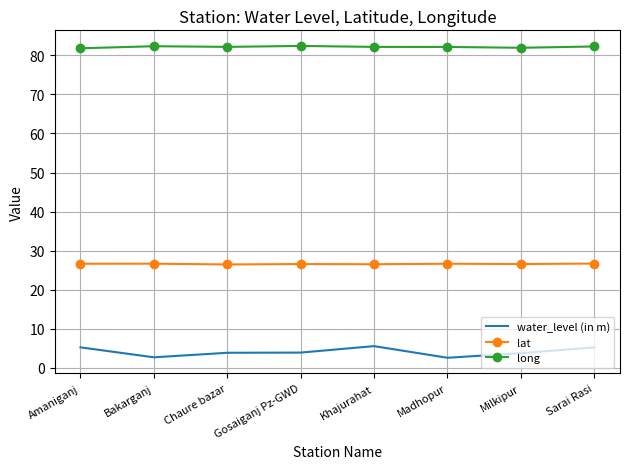

What is the approximate value of lat at Sarai Rasi?

26.7